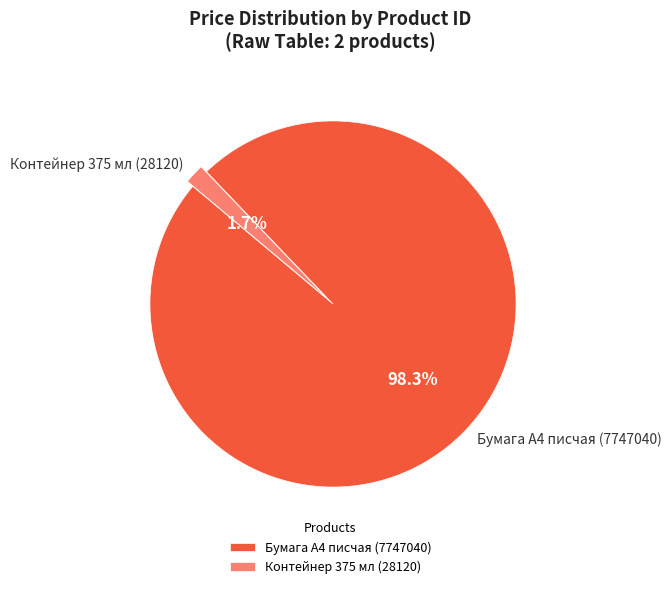

Which has a higher value, Контейнер 375 мл (28120) or Бумага А4 писчая (7747040)?

Бумага А4 писчая (7747040)